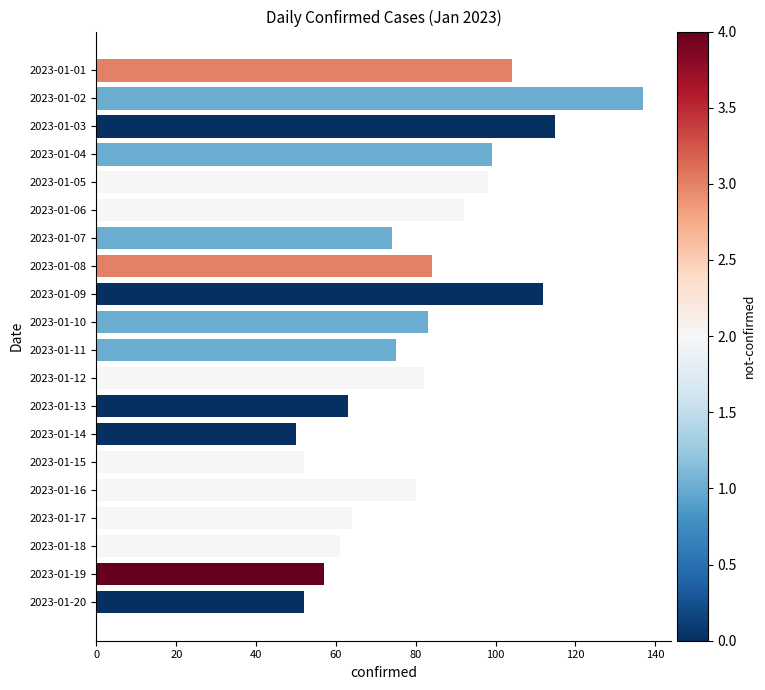

Approximately how many times larger is the value at 2023-01-10 compared to 2023-01-11?

1.1